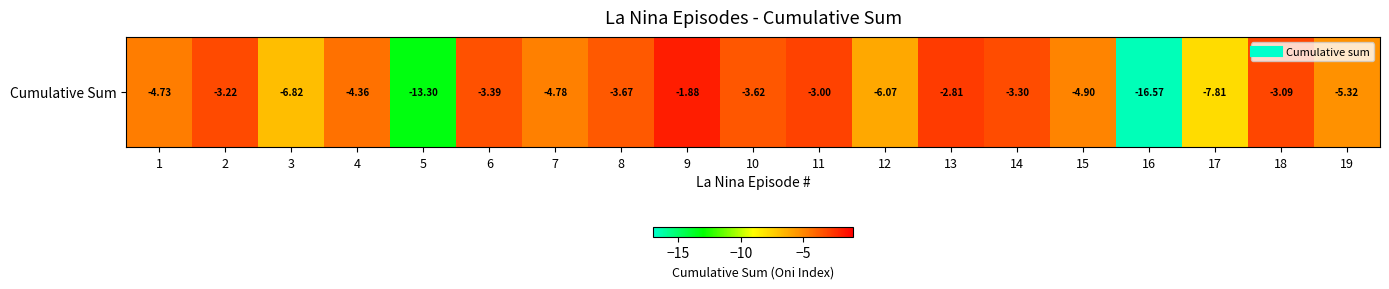

Count the number of values greater than -4.

9